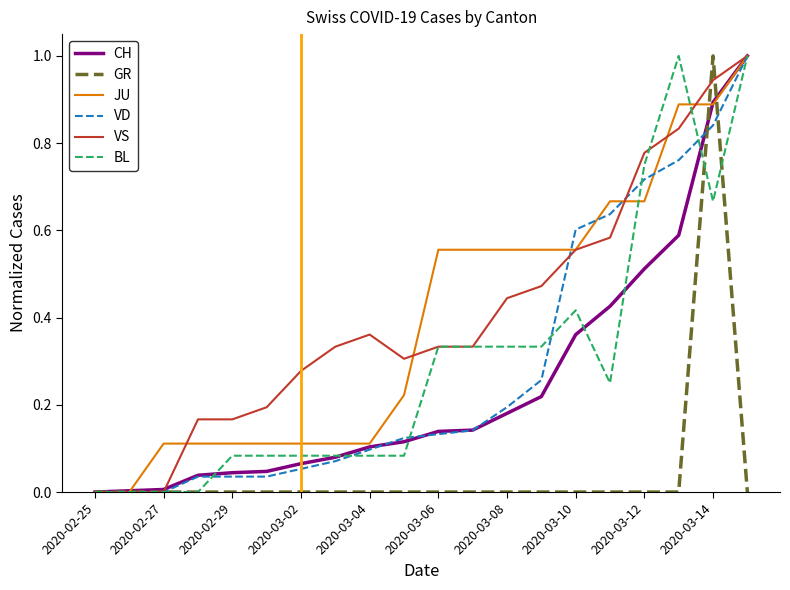

What is the difference between the maximum and minimum values in the JU series?

1.0